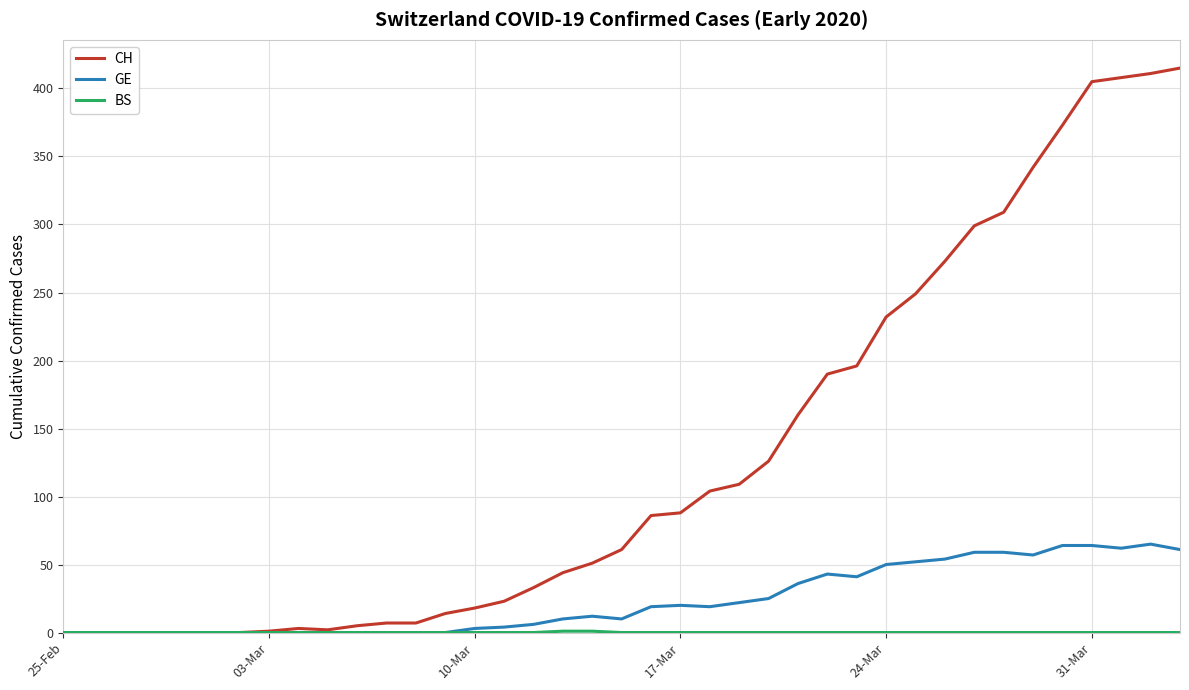

Does the chart display data point markers on the line(s)?

No